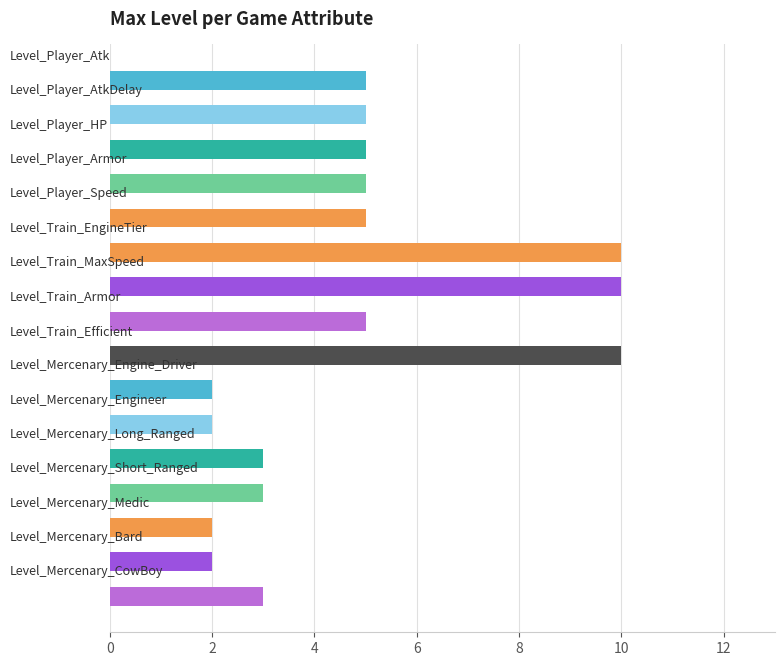

What is the difference between the maximum and second lowest values?

8